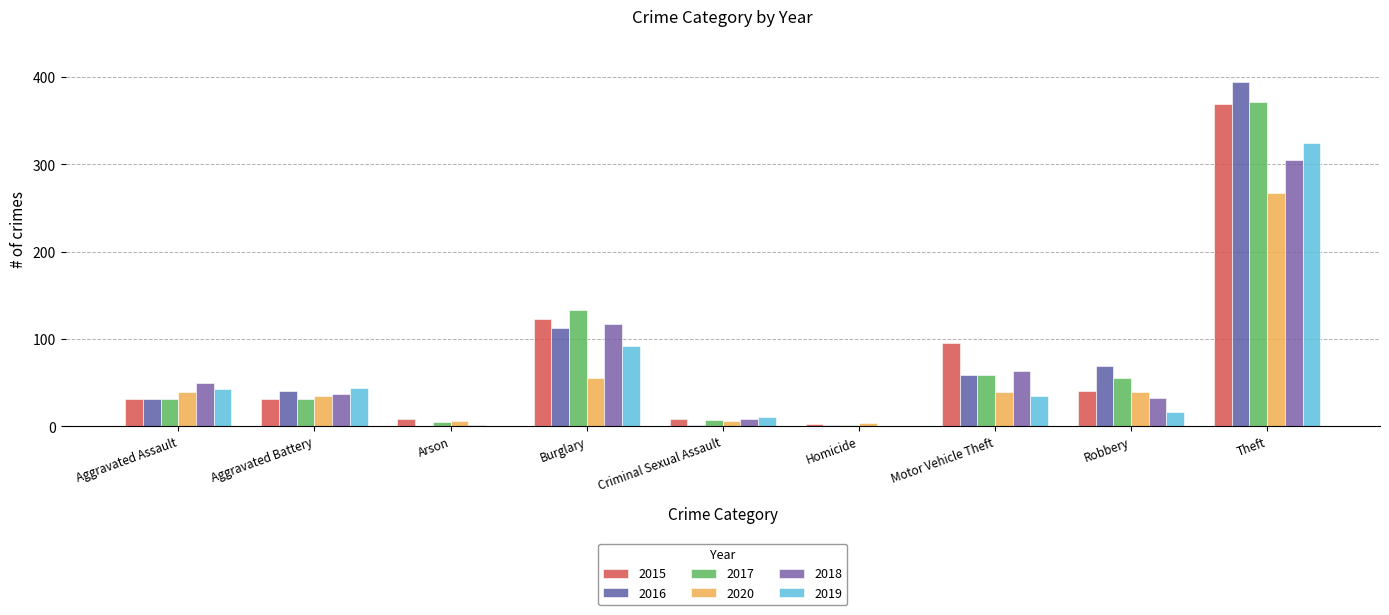

How many categories are shown in the chart?

9